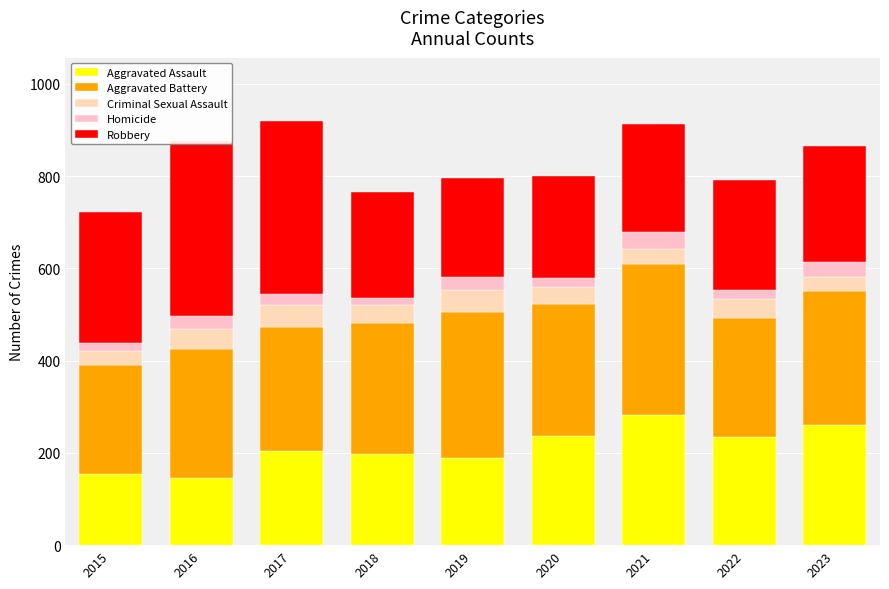

How many series are shown in this chart?

5